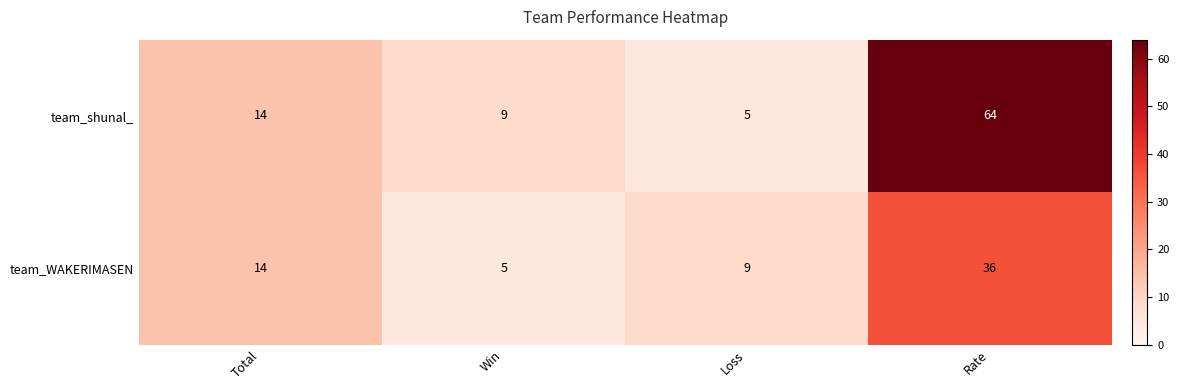

The team_shunal_ series shows 5 at Loss. True or false?

True